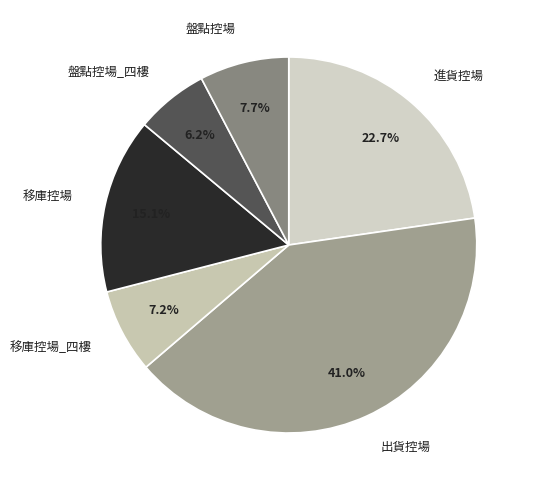

Do 移庫控場 and 盤點控場_四樓 together represent more than half of the pie?

No